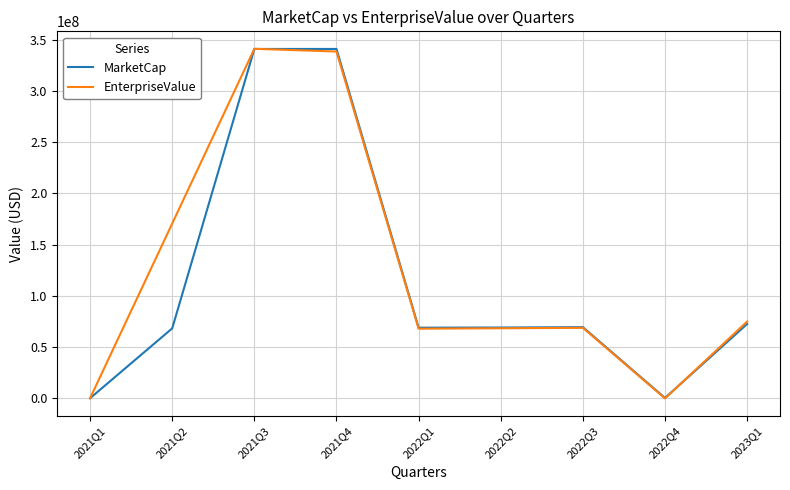

What is the approximate value of MarketCap at 2023Q1?

72450000.0